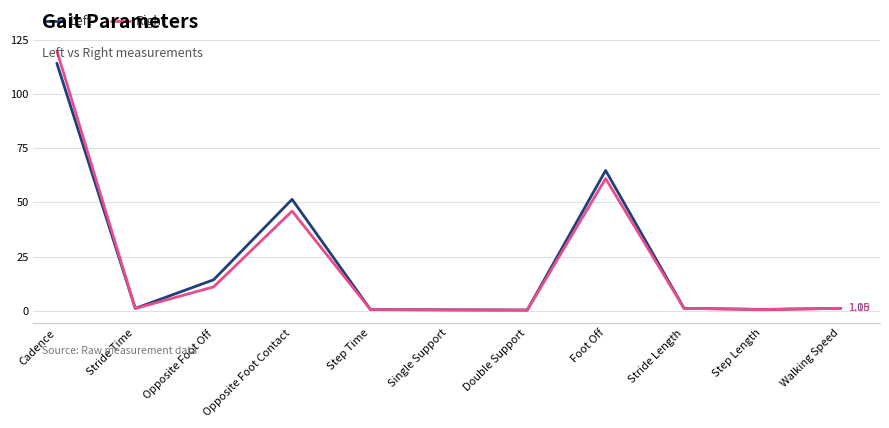

What is the difference between the highest and lowest values at Opposite Foot Contact?

5.4